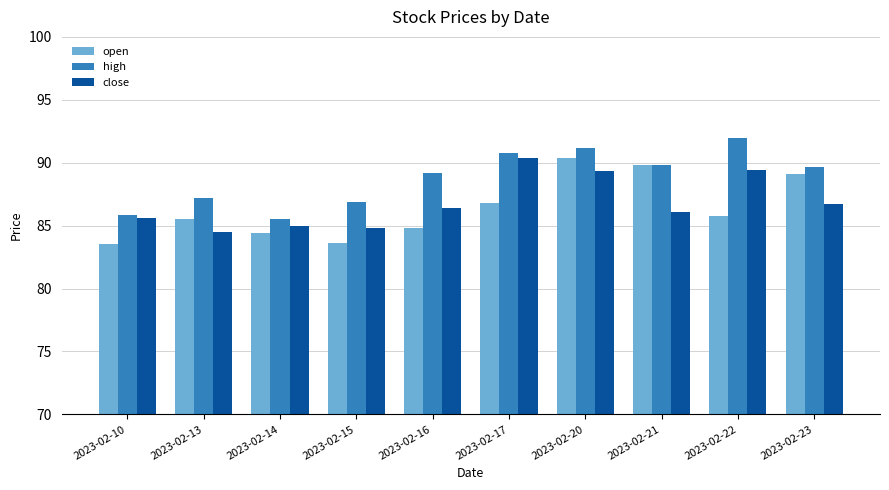

How many series are shown in this chart?

3